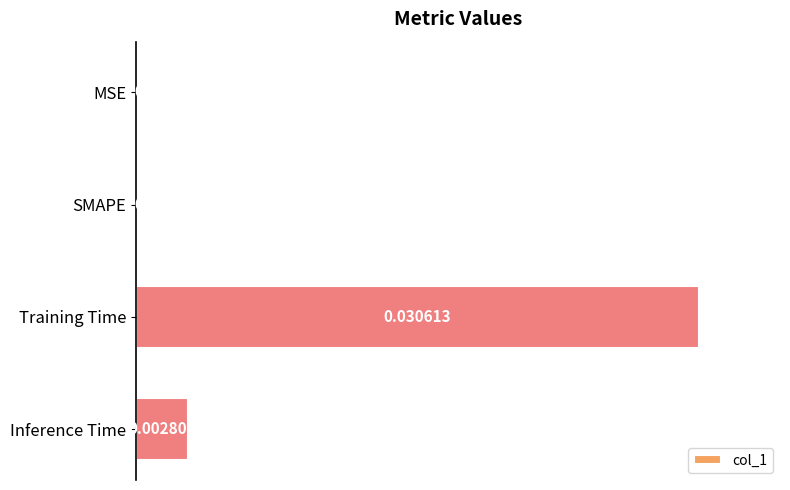

Between Inference Time and Training Time, which is larger?

Training Time